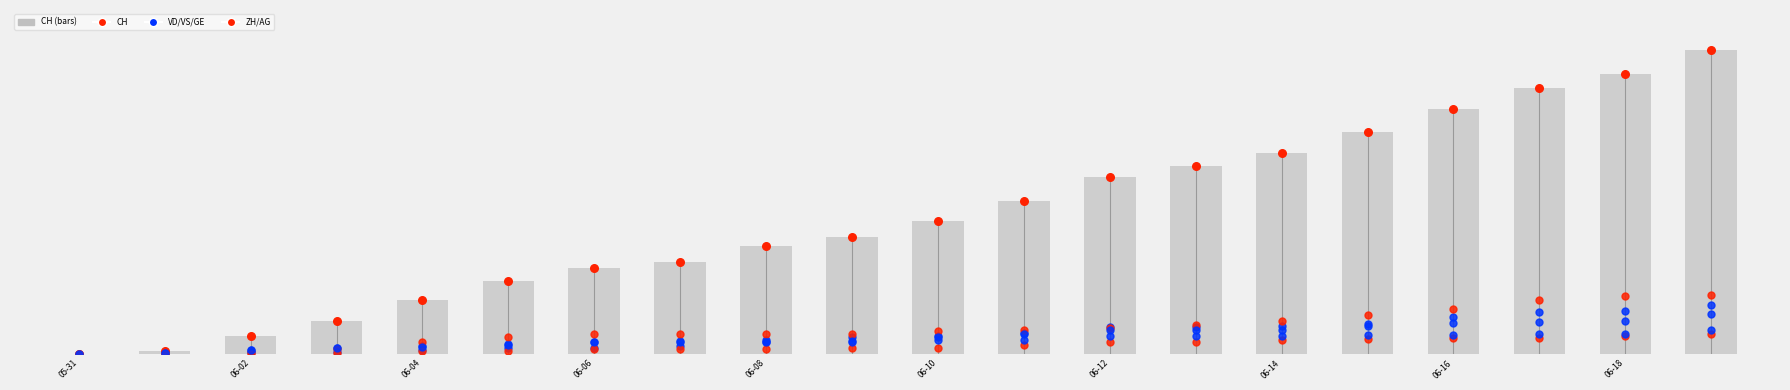

At which category is the sum across all series the highest?

19